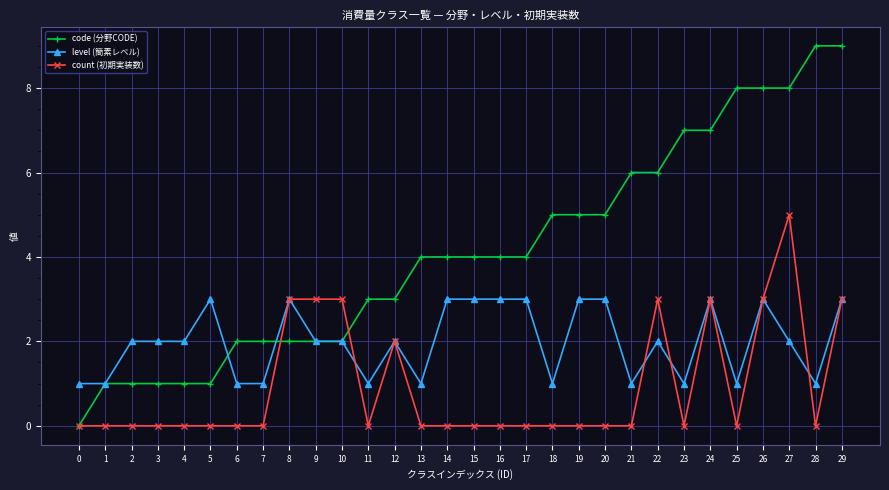

Between 13 and 14, which series saw the biggest shift?

level (簡素レベル)